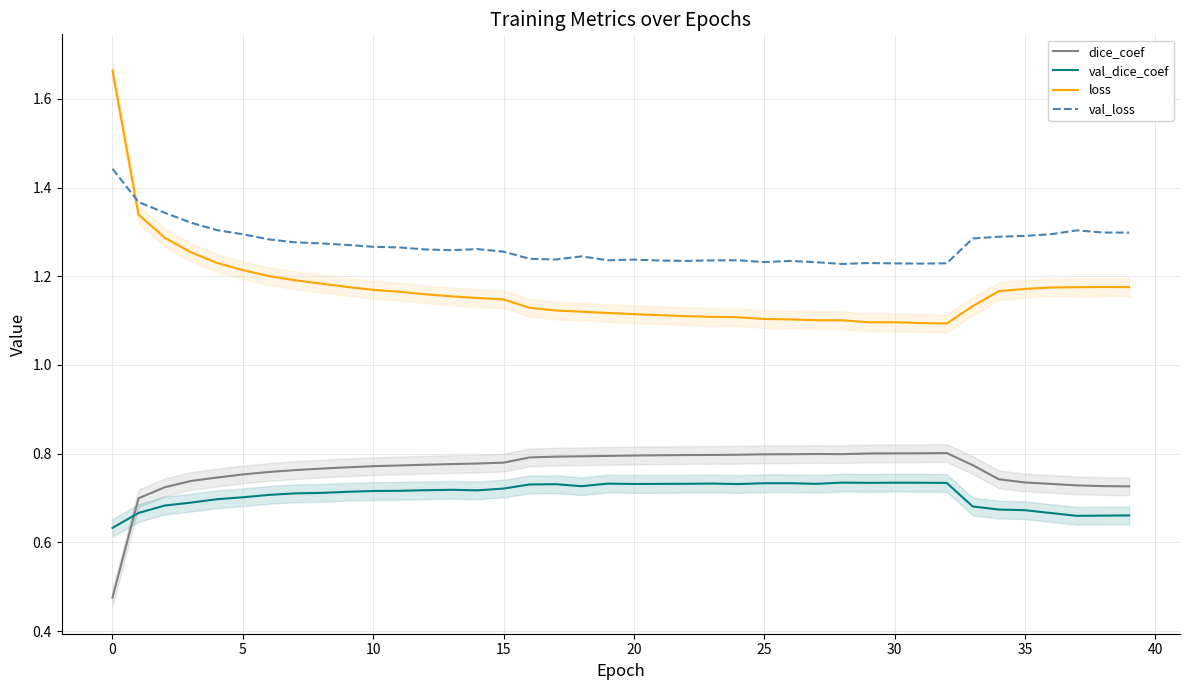

Rank the series by their maximum value, from highest to lowest.

loss, val_loss, dice_coef, val_dice_coef